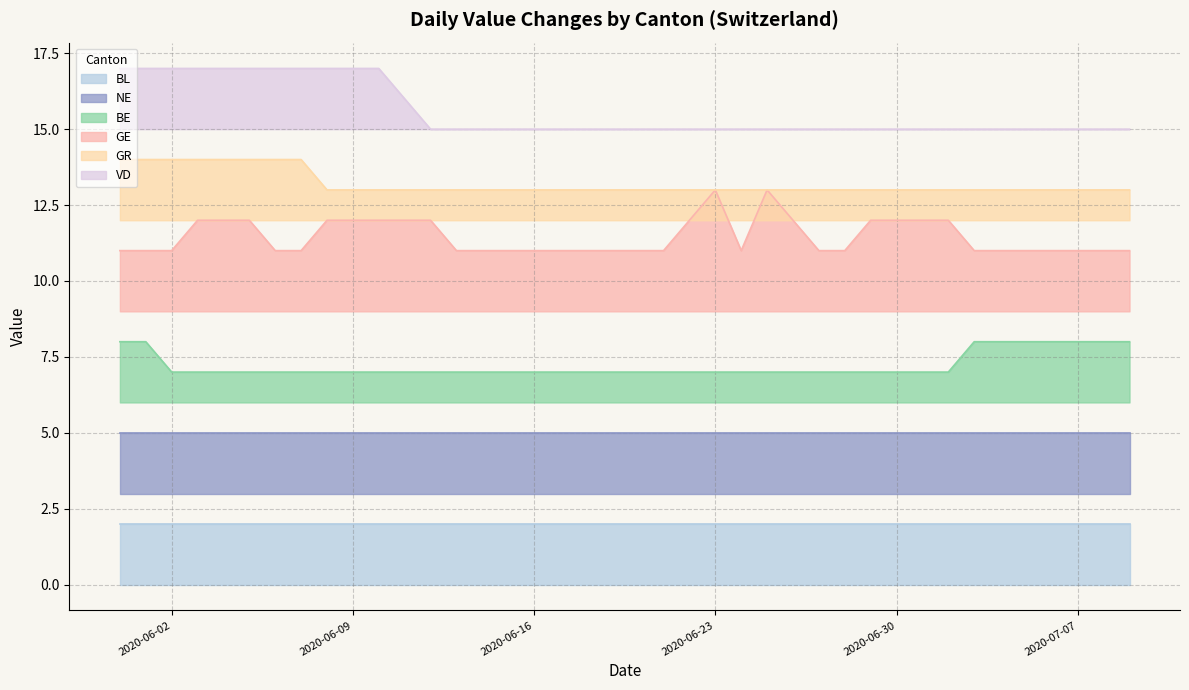

What position from the left is 2020-06-19?

20